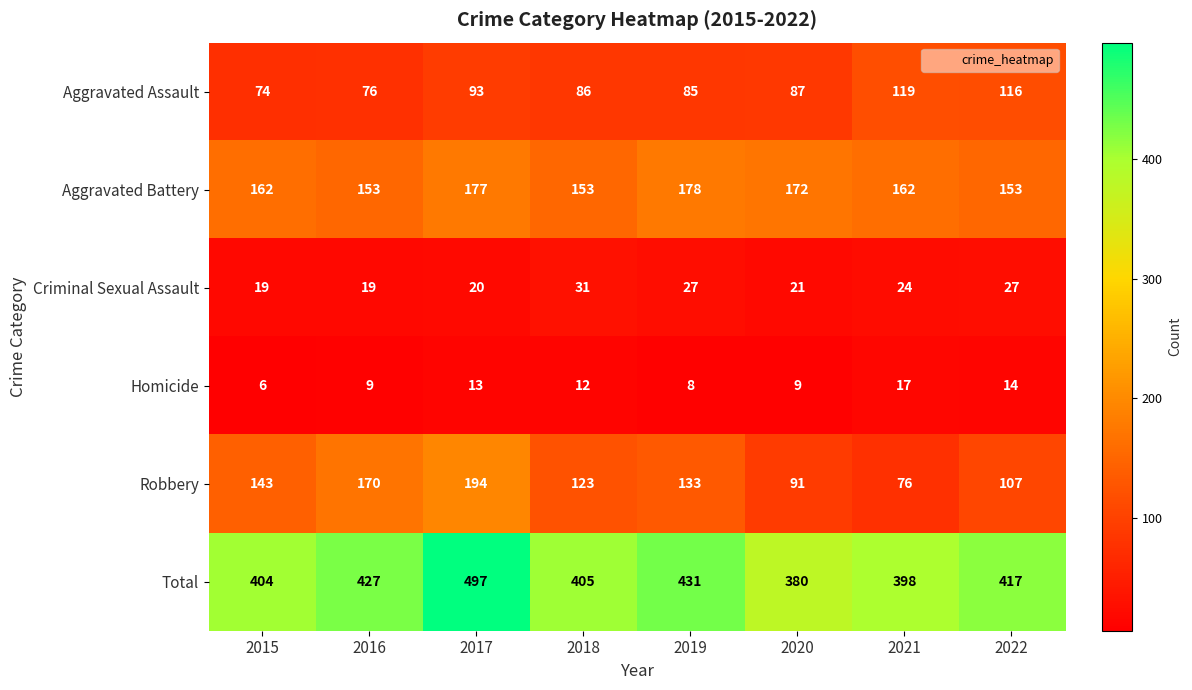

What is the difference between the Criminal Sexual Assault values at 2019 and 2020?

6